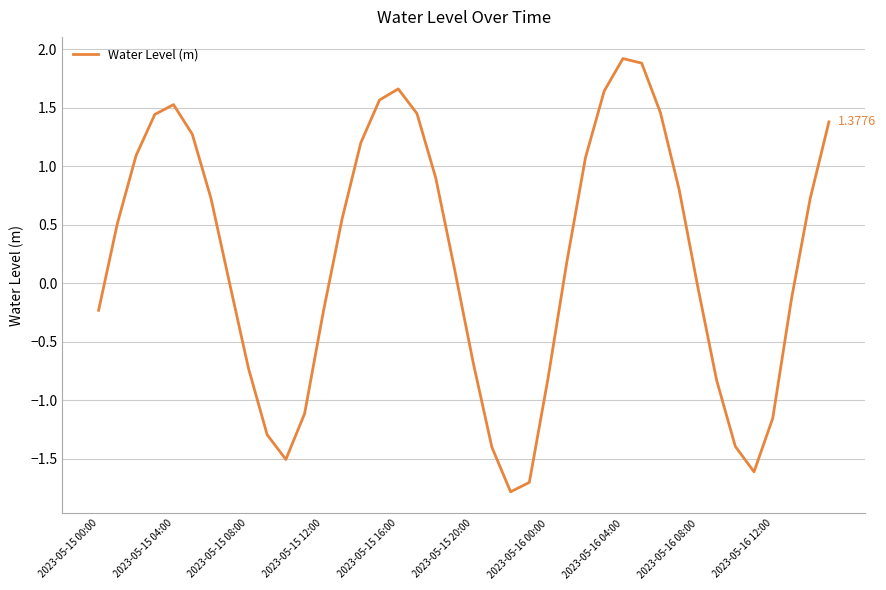

At which category does the data reach its first local peak?

2023-05-15 04:00